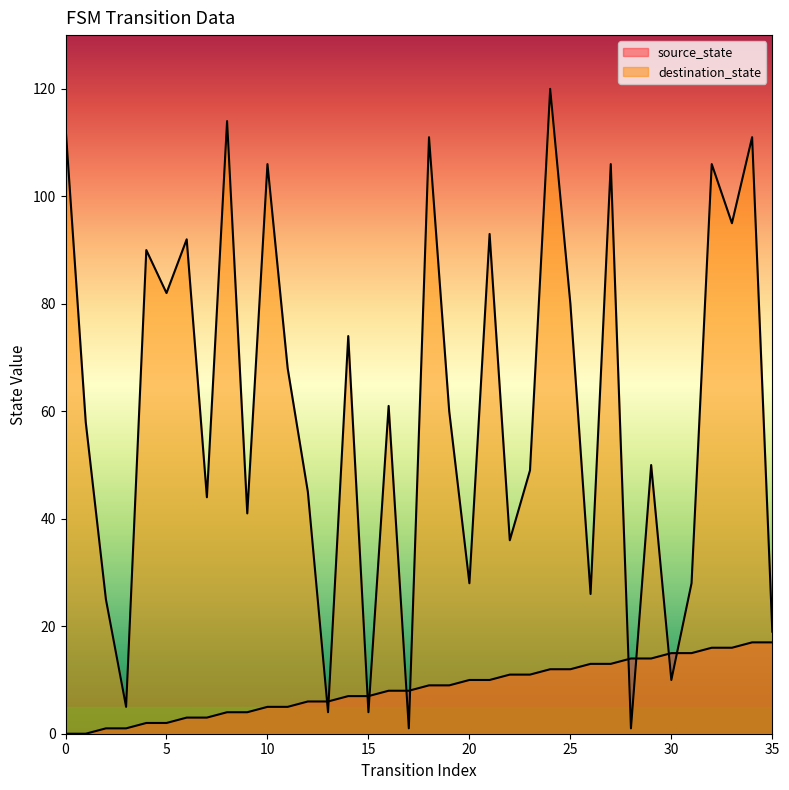

What is the difference between the maximum and minimum values in the source_state series?

17